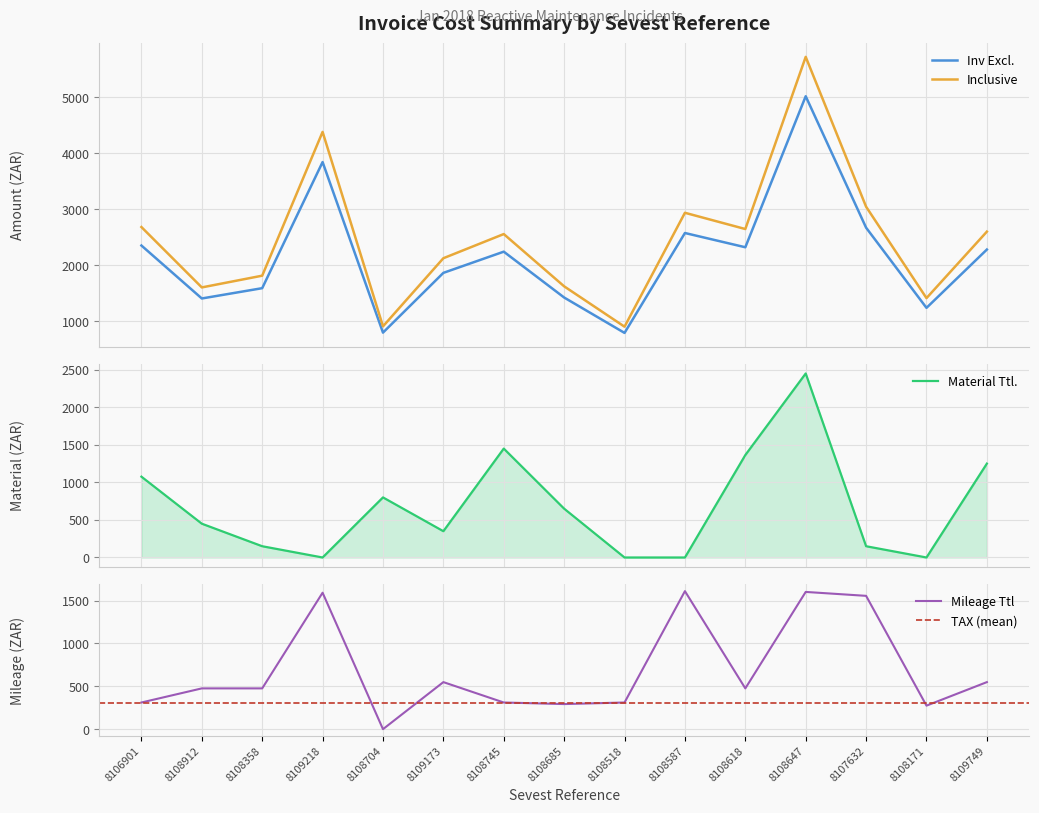

What is the average value of the Inv Excl. series?

2163.5